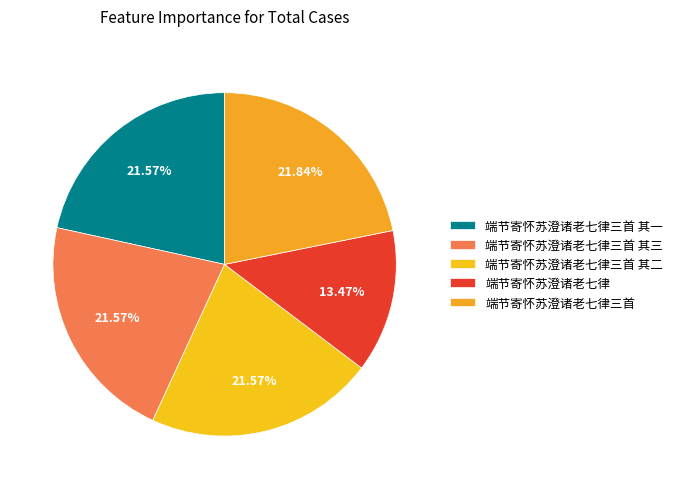

To the nearest percent, what portion does 端节寄怀苏澄诸老七律 represent?

13%